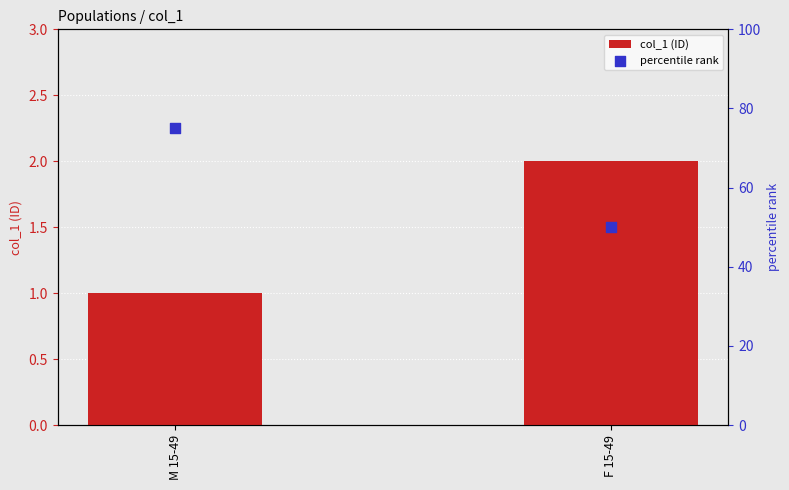

At how many categories does at least one series exceed 43?

2